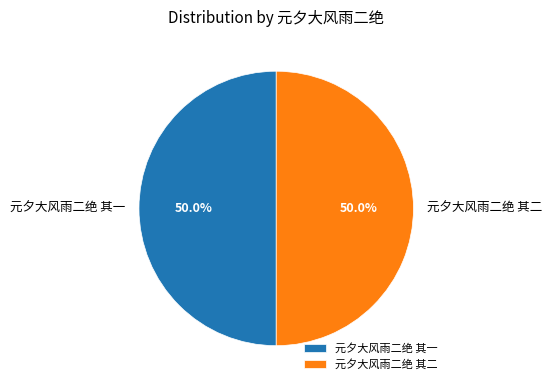

Combined, what portion of the pie is 元夕大风雨二绝 其一 and 元夕大风雨二绝 其二?

100.0%